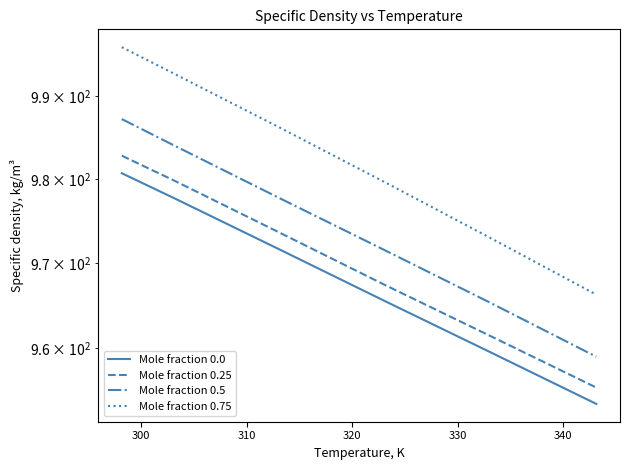

True or false: Mole fraction 0.5 and Mole fraction 0.0 cross at least once.

False